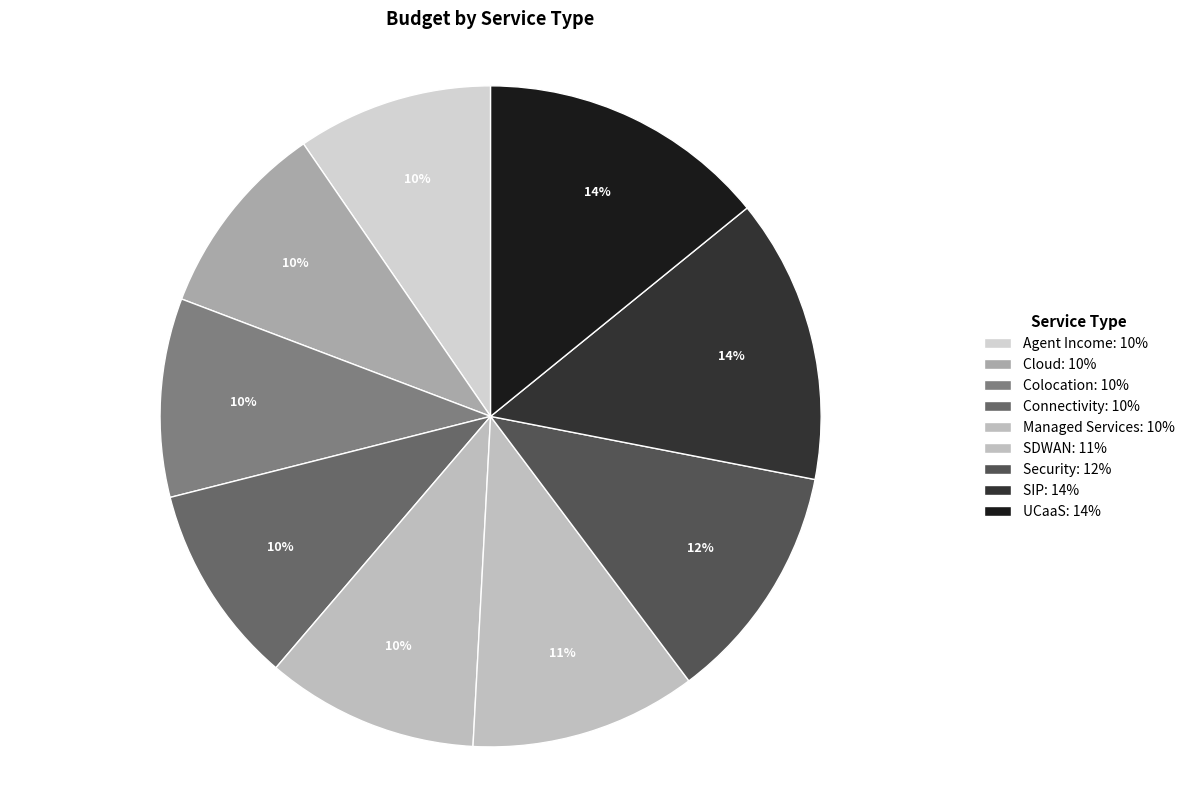

Which has a higher value, Colocation or Security?

Security